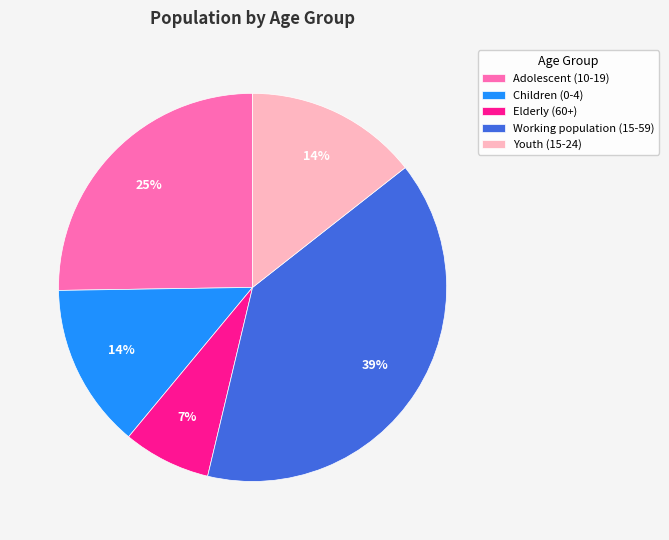

Which slice is the smallest?

Elderly (60+)